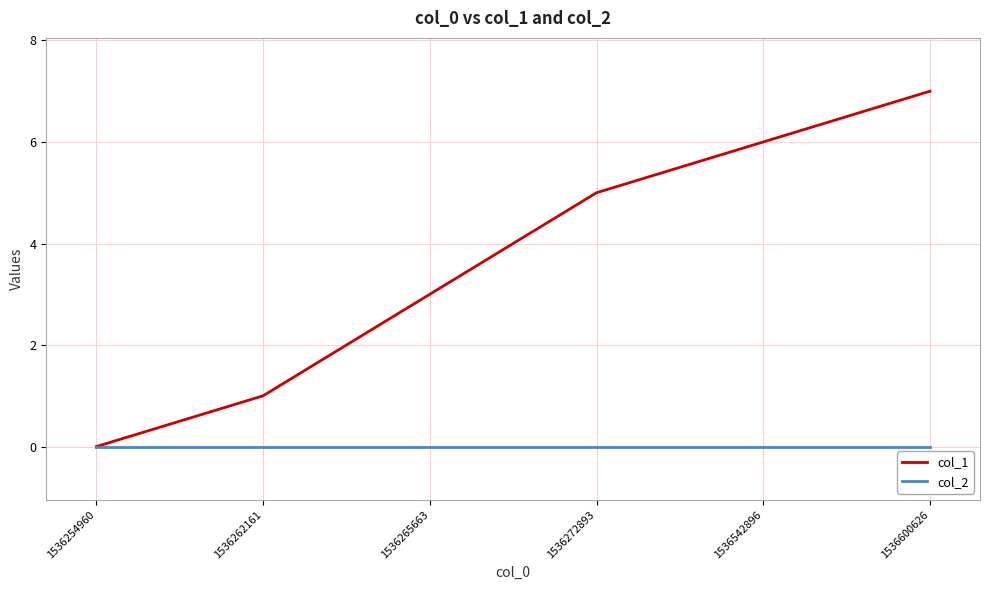

True or false: col_1 has a value of 2 at 1536272893.

False